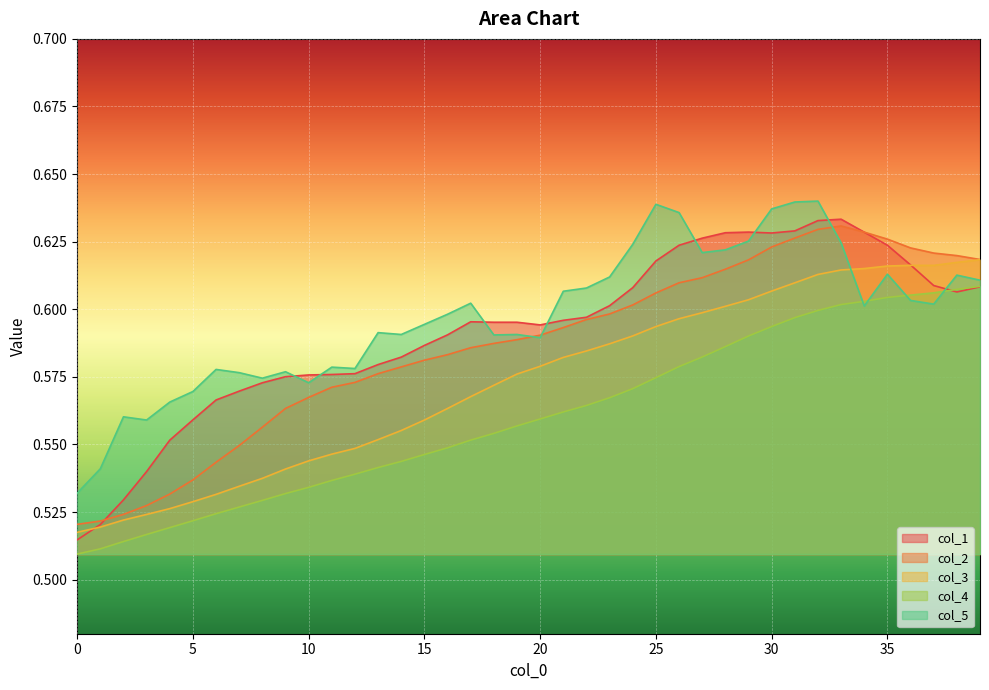

What is the difference between the col_1 values at 1 and 14?

0.1